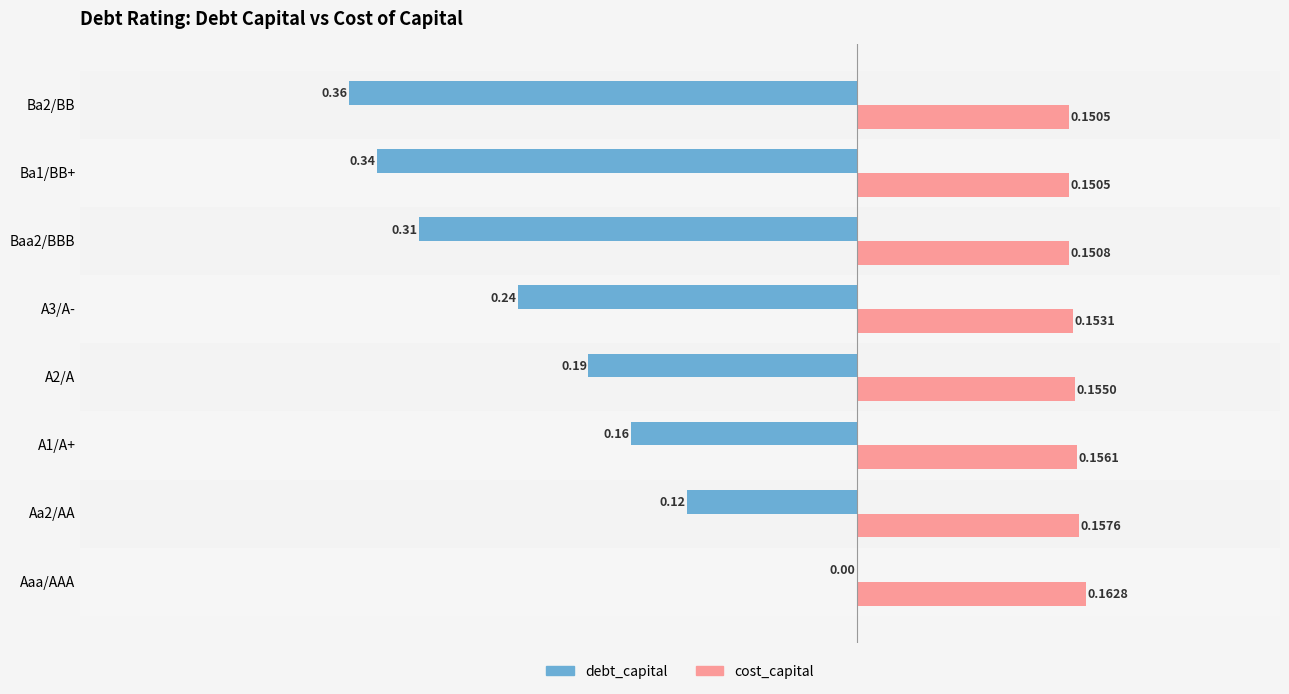

Which series has the largest total across all categories?

cost_capital